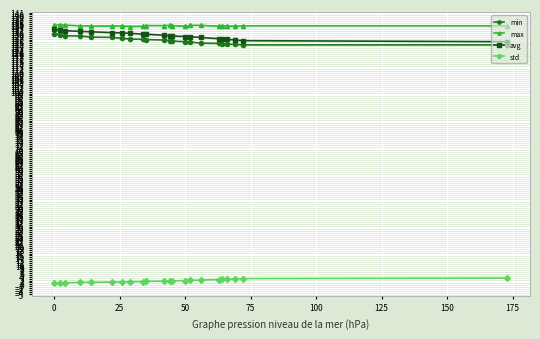

What is the value of the avg point at the 22nd from the left?

125.9